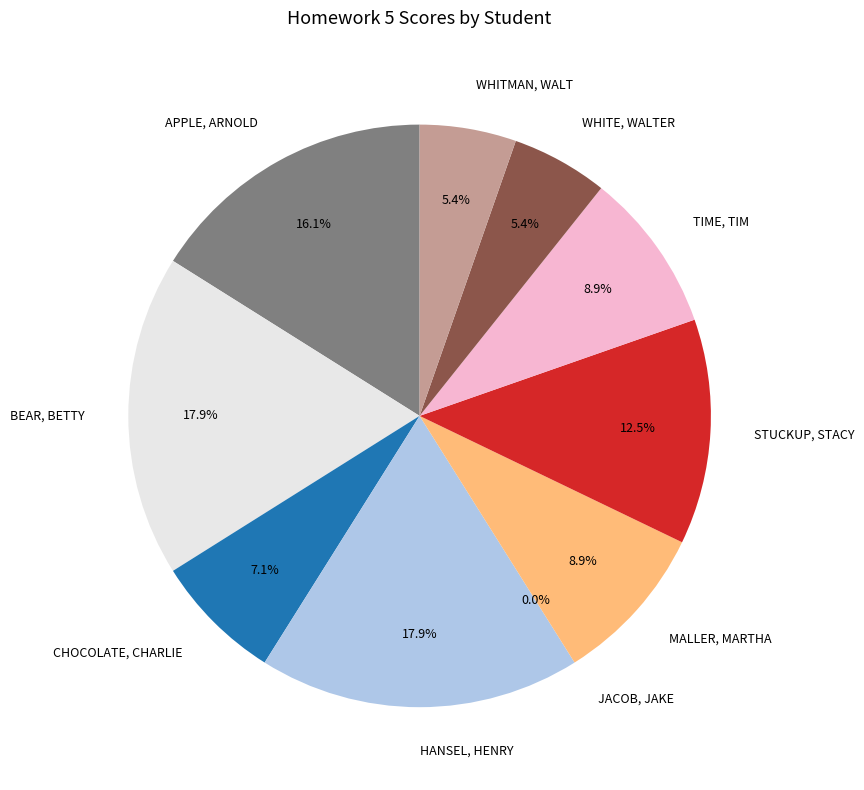

Is it true that Stuckup, Stacy is 27% of the pie?

False